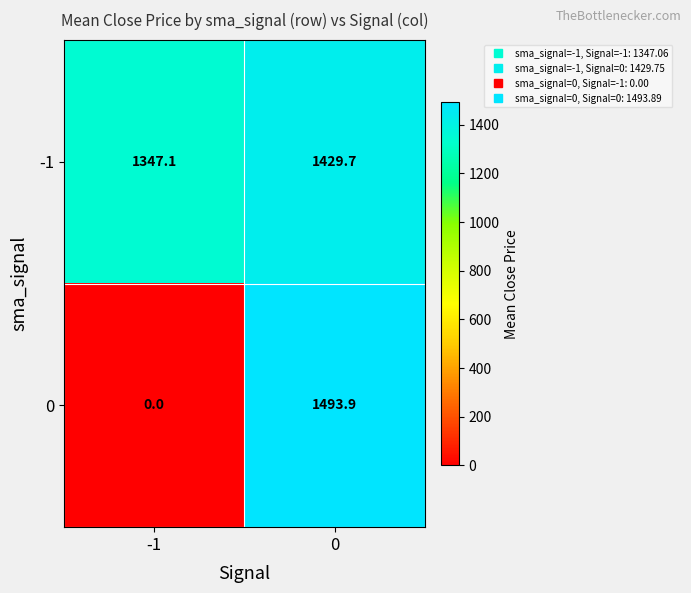

How many data points in -1 are less than 1429?

1